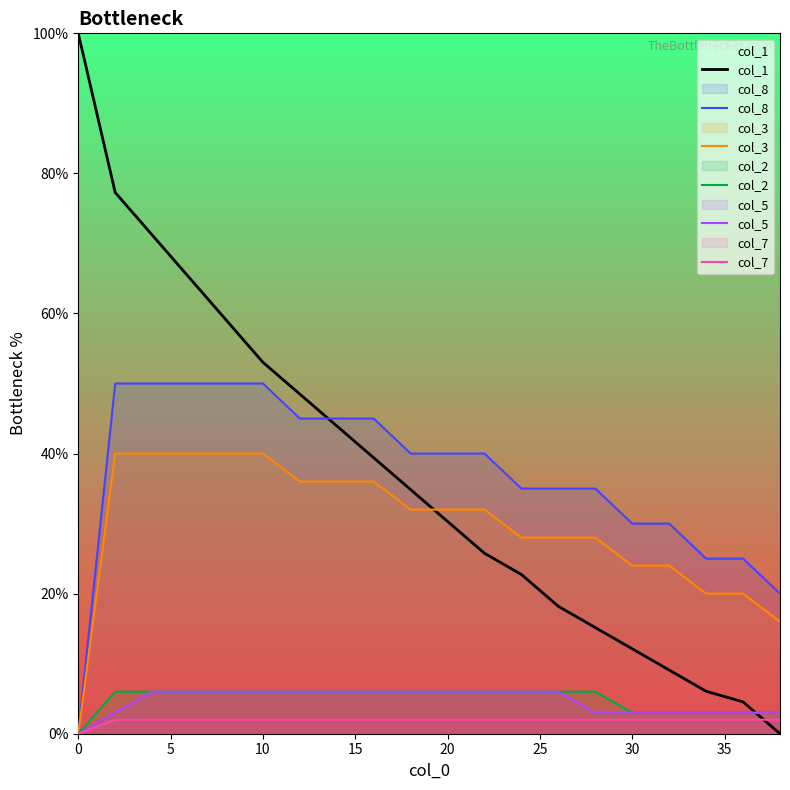

What is the difference between the maximum and minimum values in the col_7 series?

2.0